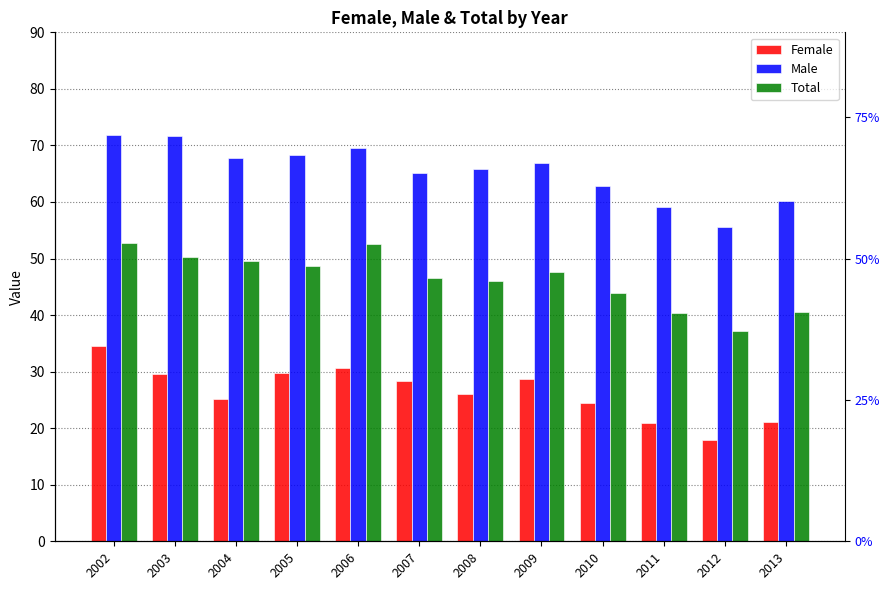

Which category has the highest value across all series?

2002